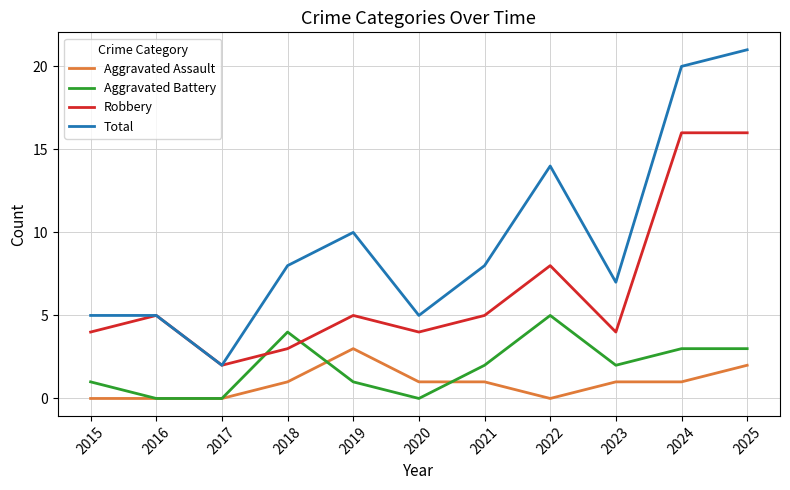

What are all the series names shown in the legend?

Aggravated Assault, Aggravated Battery, Robbery, Total